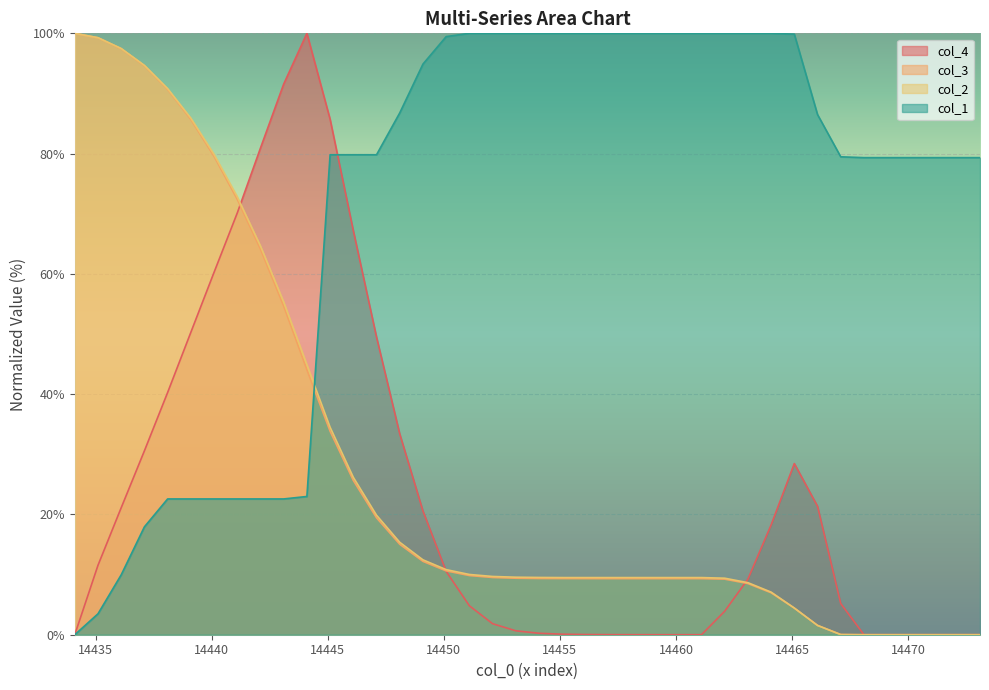

What is the approximate value of col_3 at 14447.1?

19.4